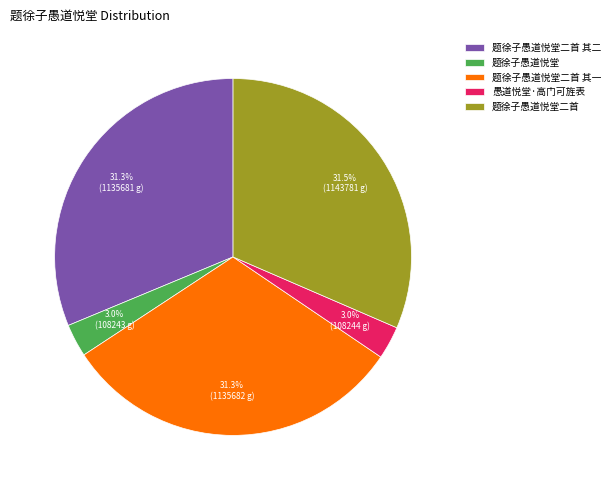

What percentage is NOT represented by 愚道悦堂·高门可旌表?

97.0%